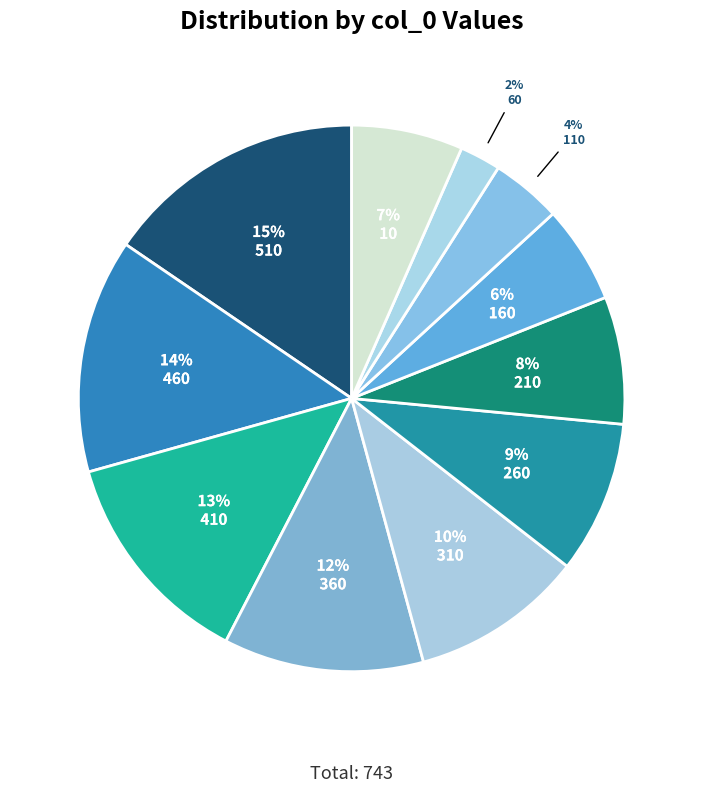

To the nearest percent, what is the combined percentage of 510 and 410?

29%